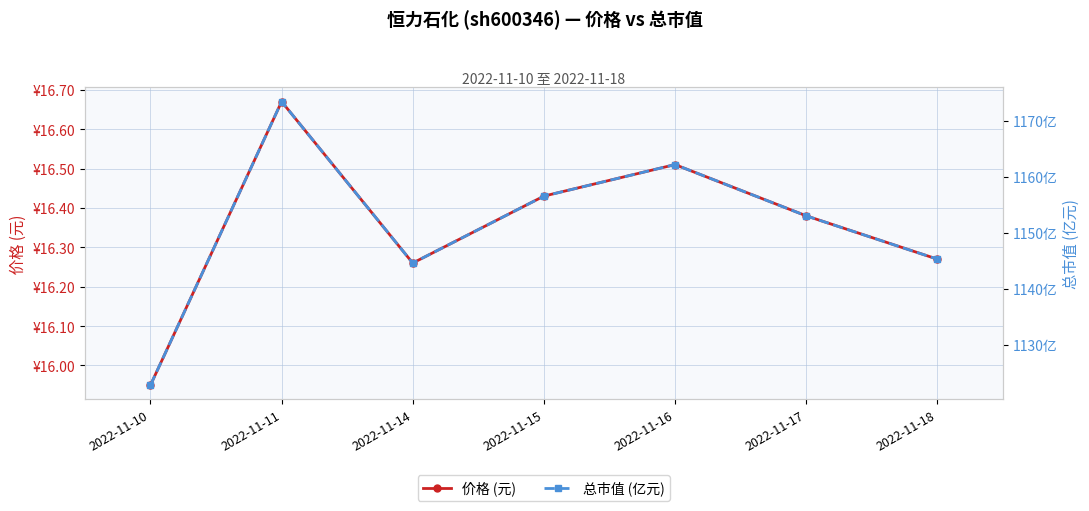

Which series changed the most between 2022-11-17 and 2022-11-18?

总市值 (亿元)